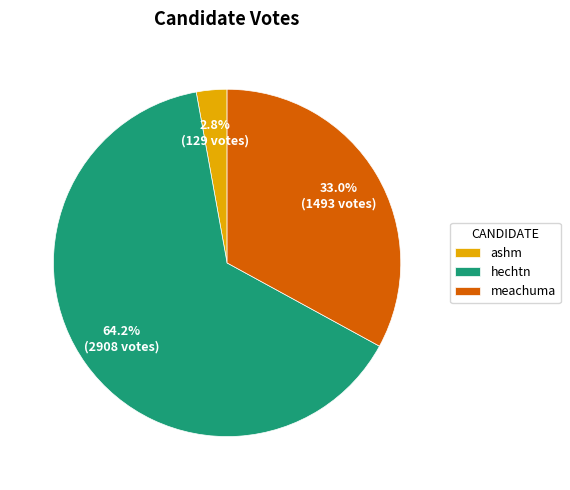

What percentage do hechtn and ashm together represent?

67.0%